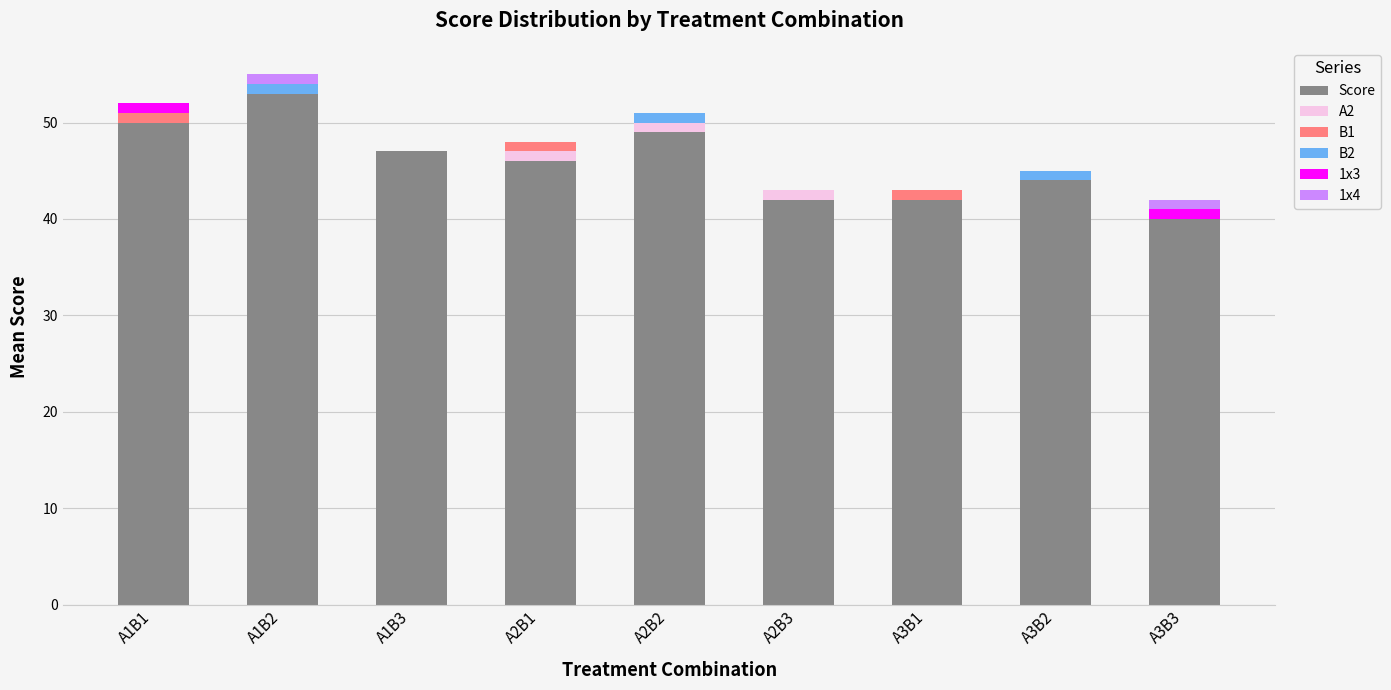

What is the maximum value for Score?

53